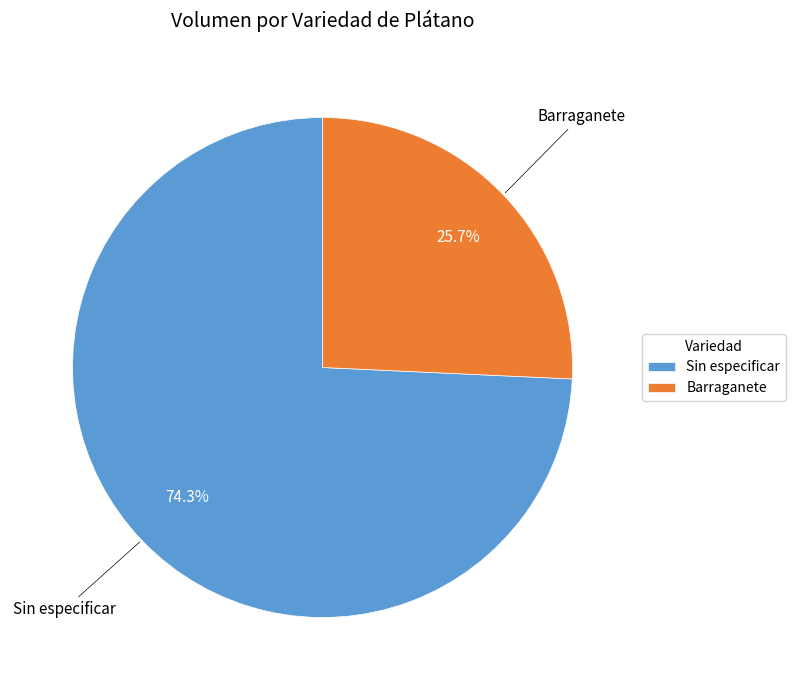

How many slices are in this pie chart?

2